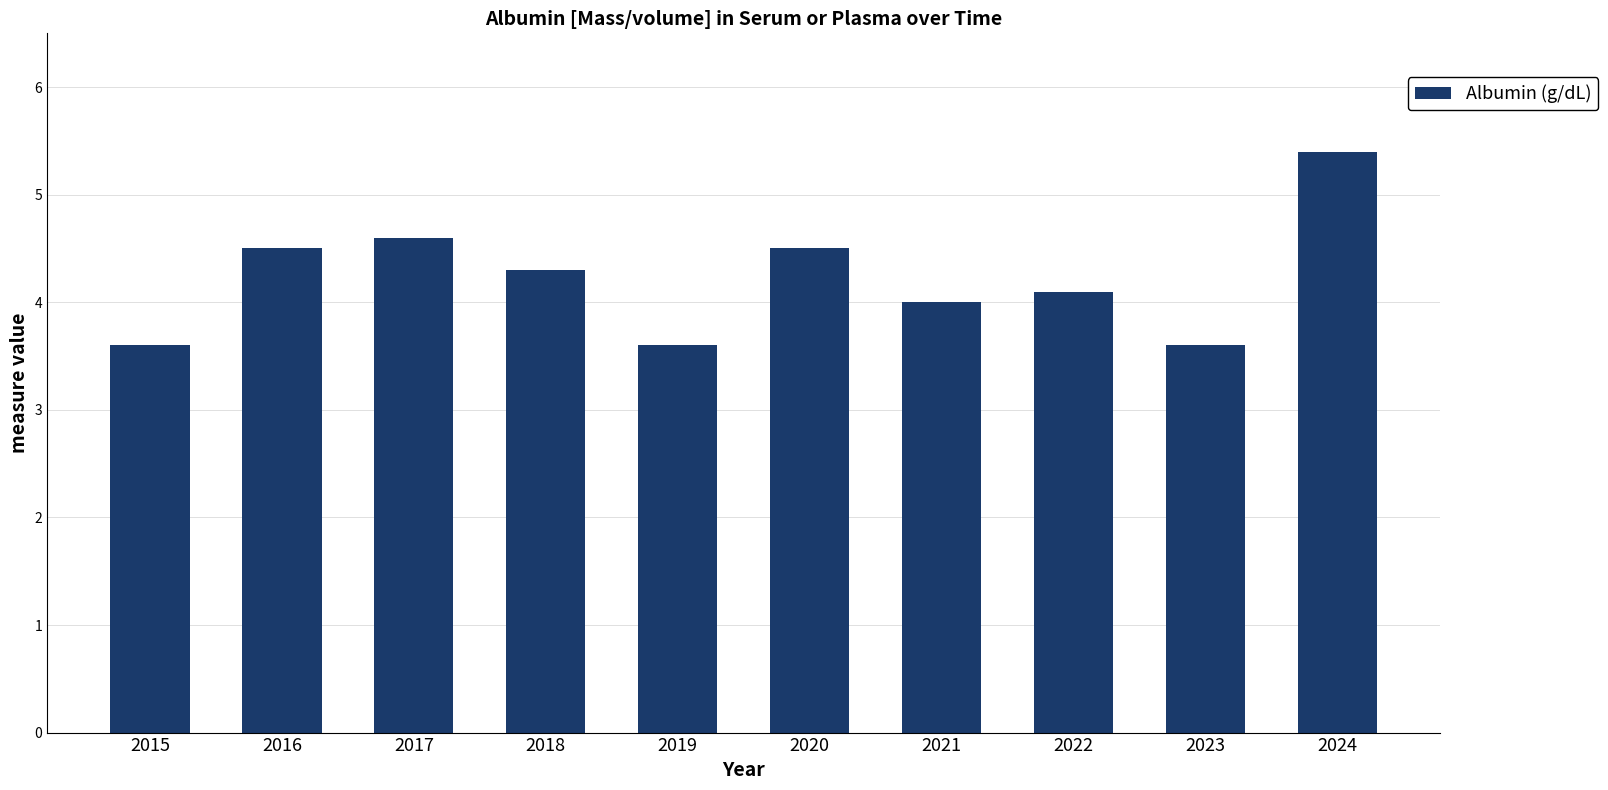

At which label is the value closest to 4?

2021